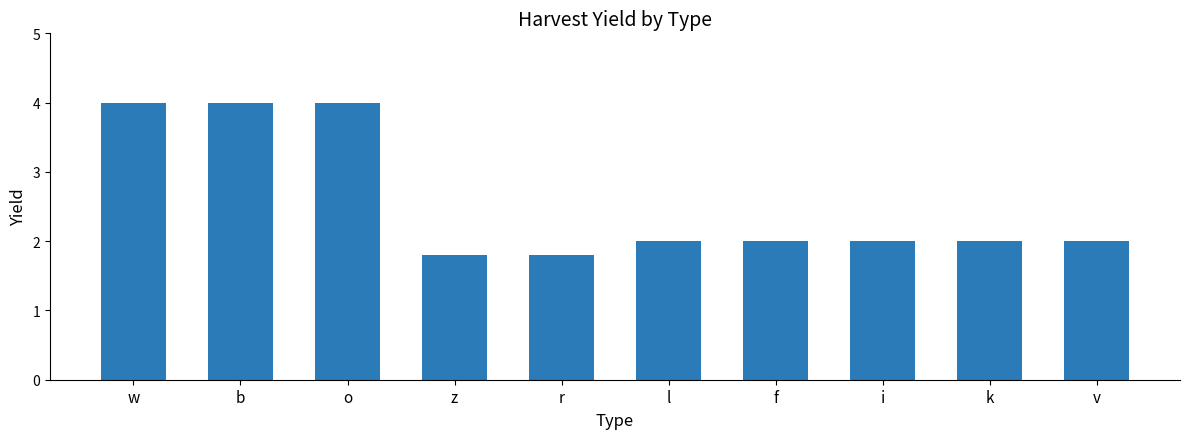

How many series are shown in this chart?

1